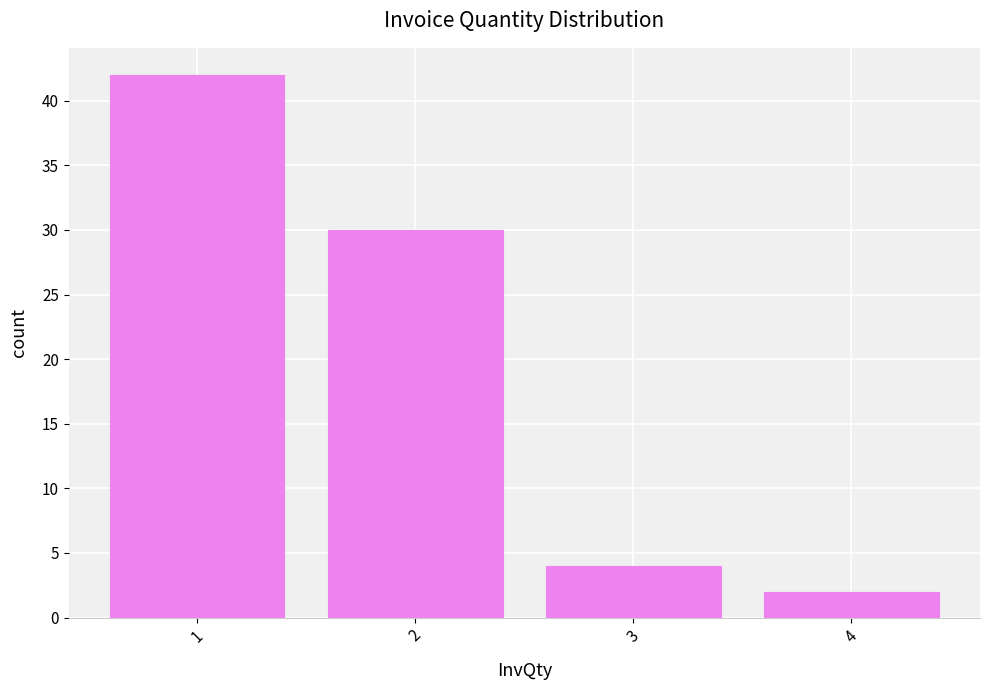

What is the approximate value at 2, to the nearest 5?

30